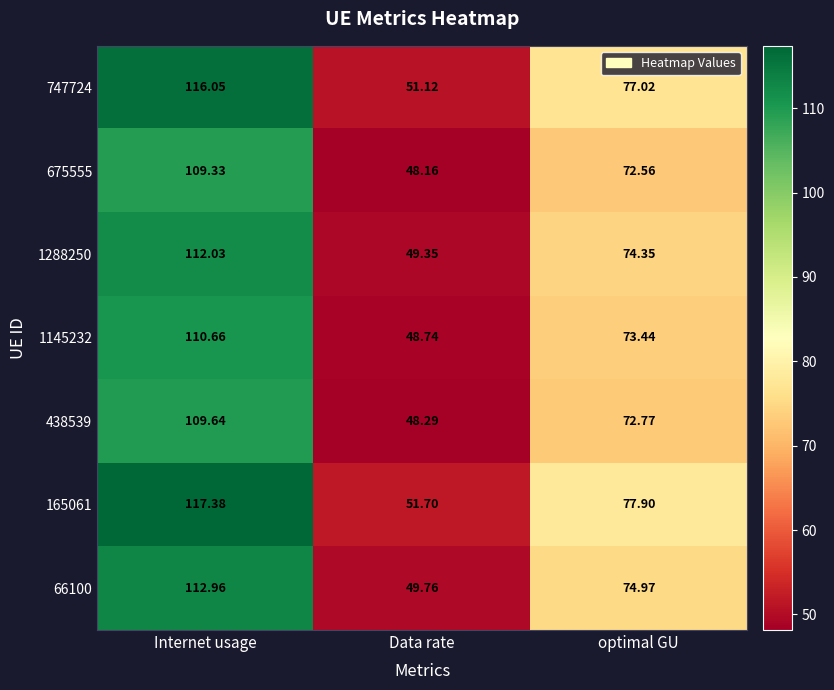

Rank the series by their maximum value, from lowest to highest.

675555, 438539, 1145232, 1288250, 66100, 747724, 165061